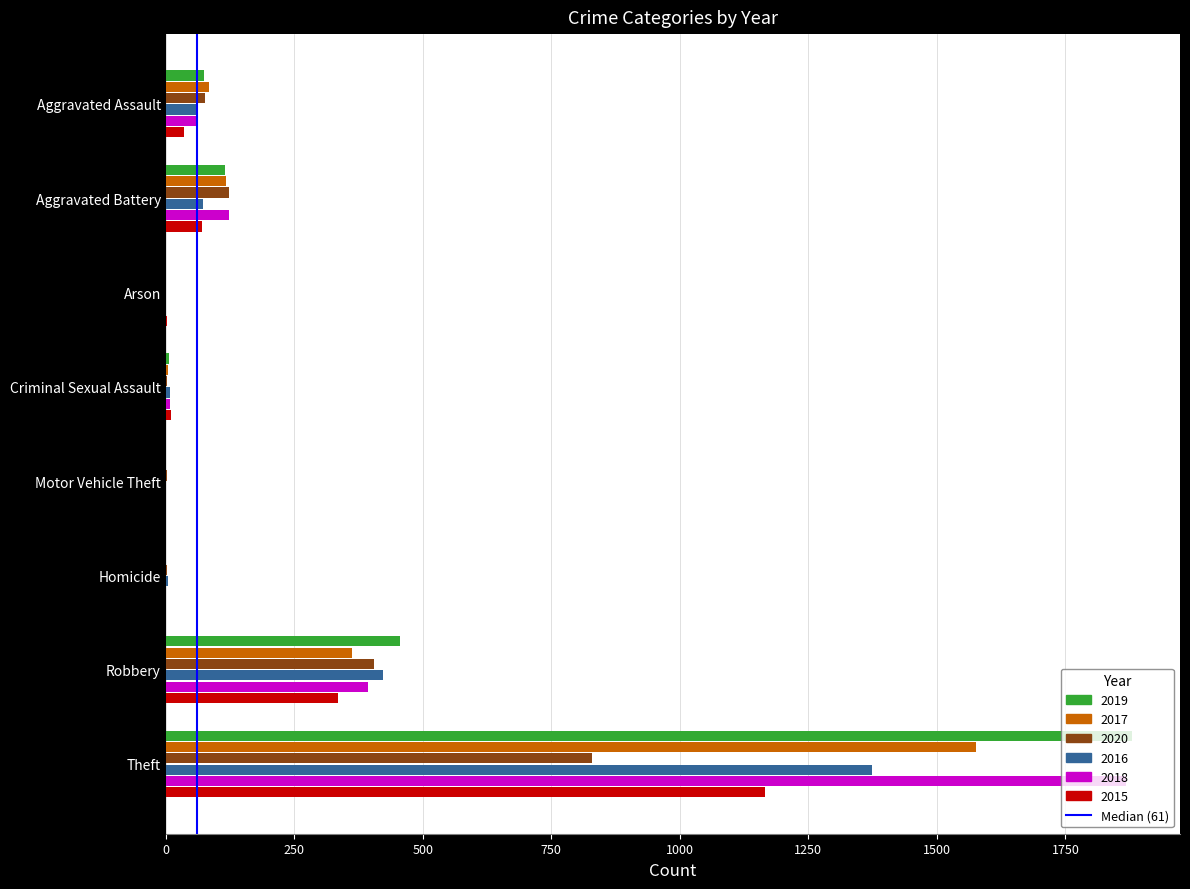

The value of 2015 at Robbery is 336. True or false?

True